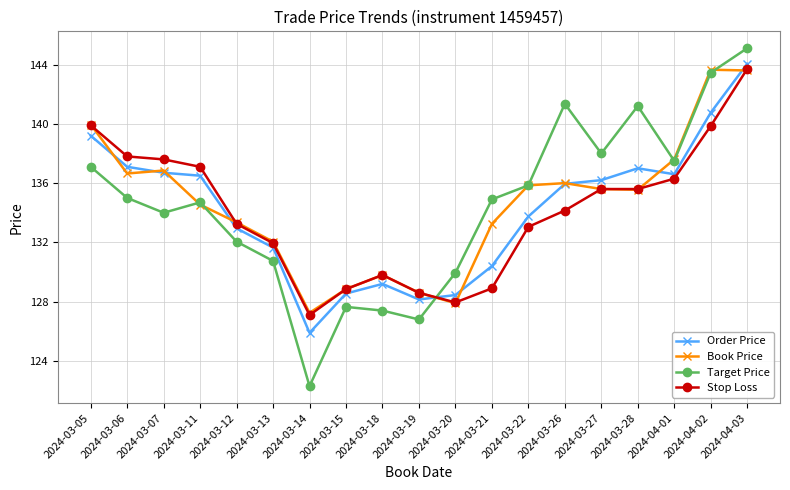

What position from the left is 2024-03-22?

13